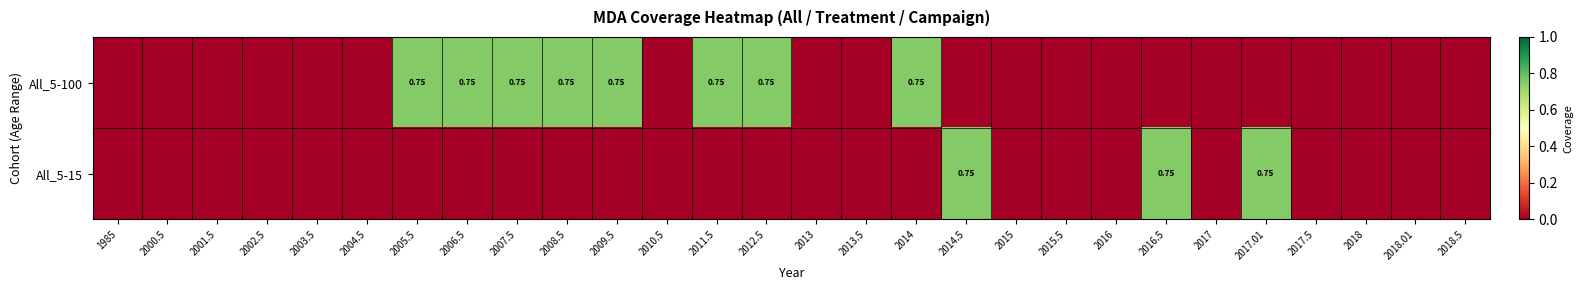

What is the sum of the All_5-100 values at 2018 and 2008.5?

0.8